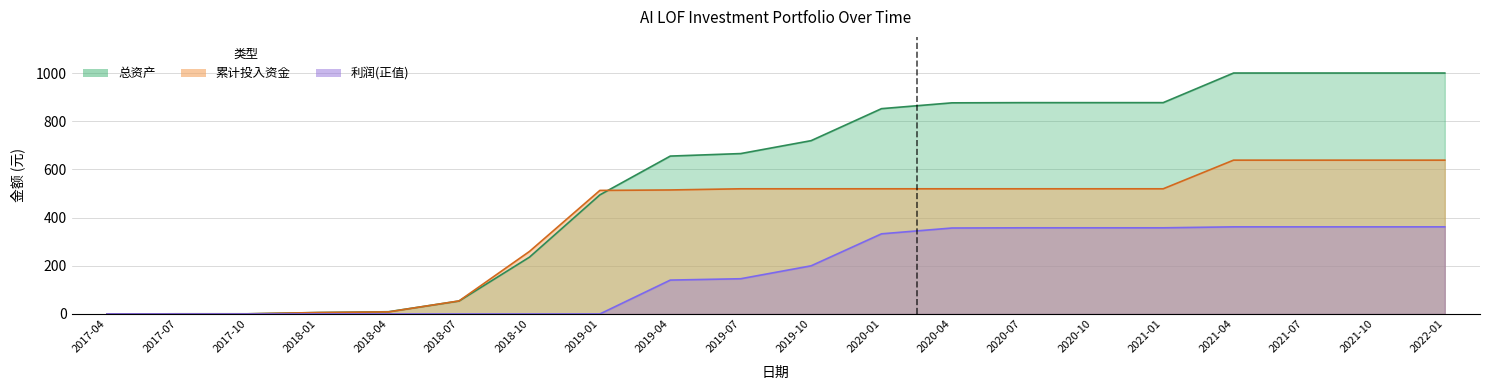

What is the average value of the 总资产 series?

560.2